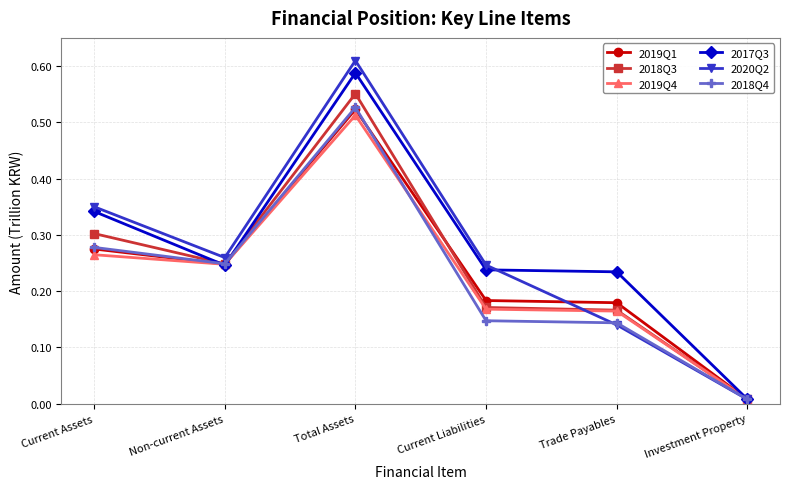

Which series has the widest spread of values?

2020Q2